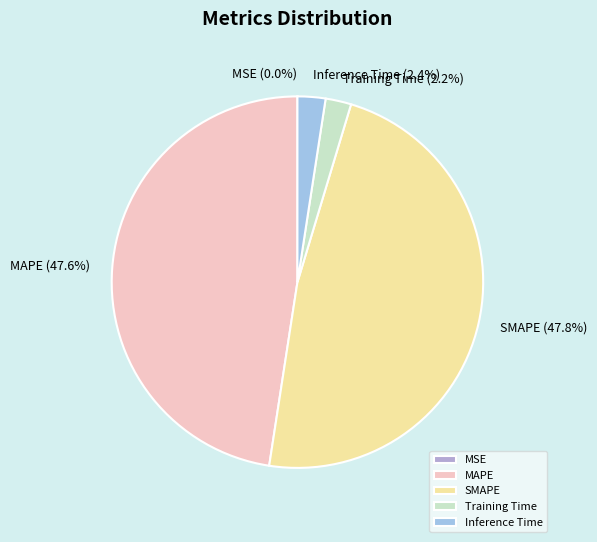

Which has a higher value, MAPE or Inference Time?

MAPE